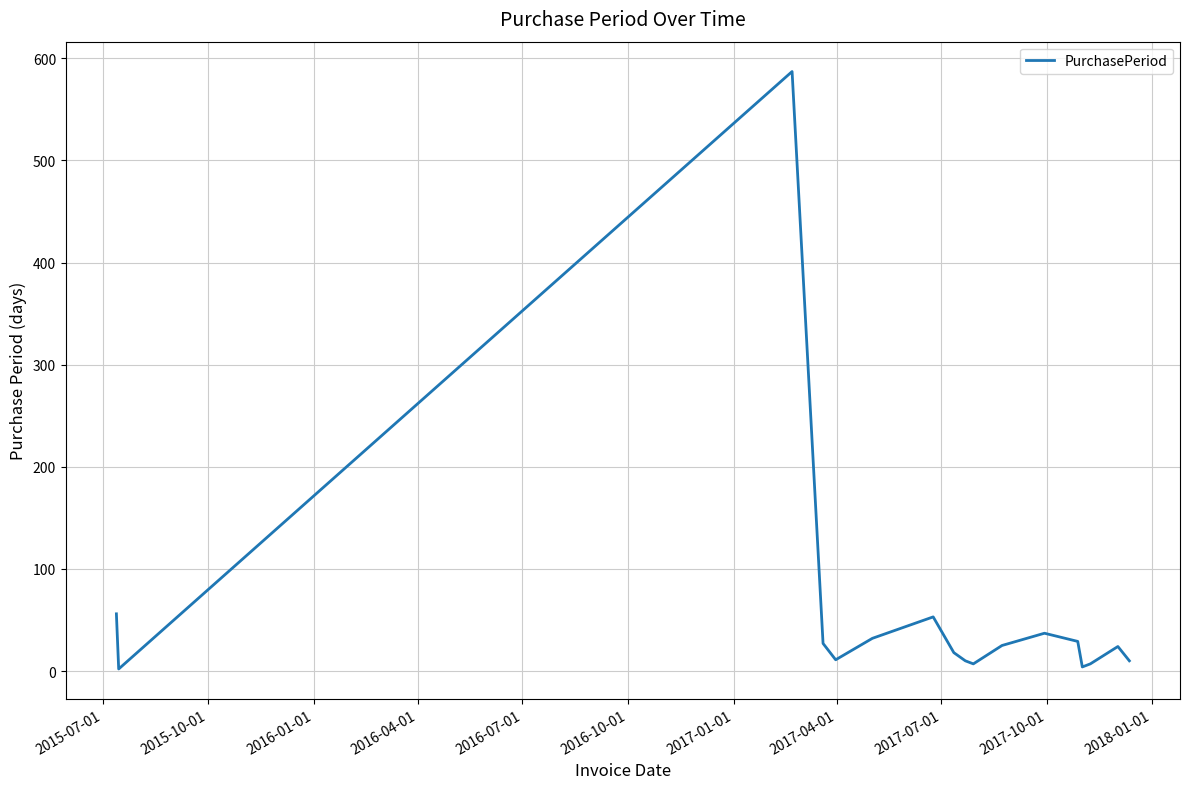

What is the maximum value shown in the chart?

587